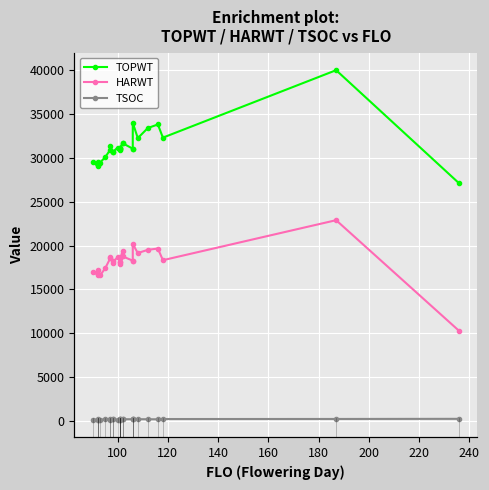

What is the maximum value for TSOC?

233